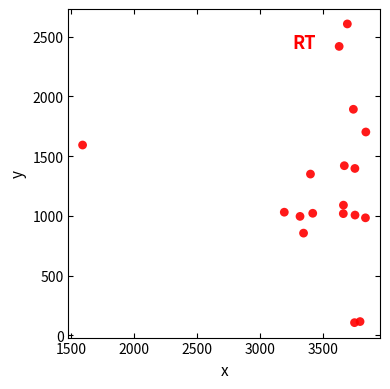

What is the range of Y values (max minus min)?

2499